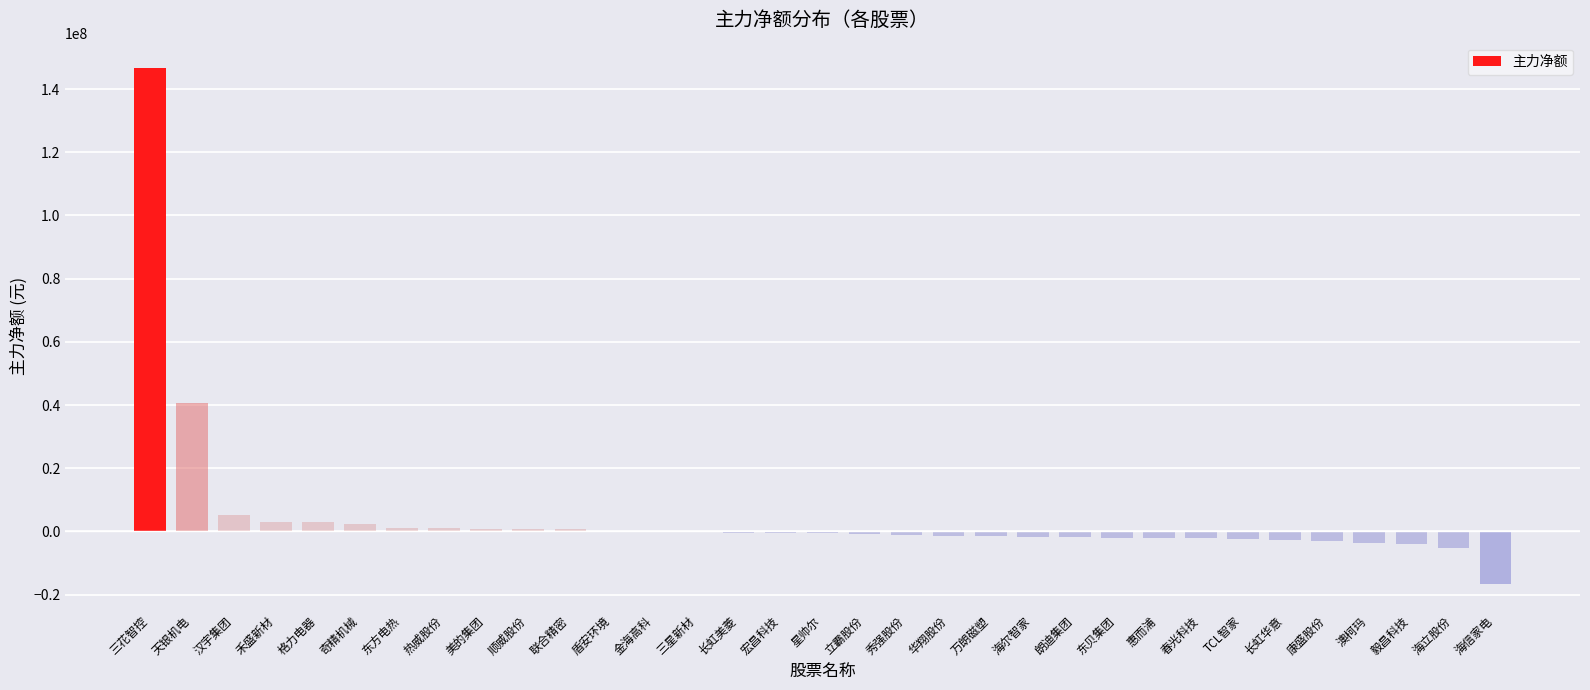

The chart shows a value of 197645899 at 三花智控. True or false?

False